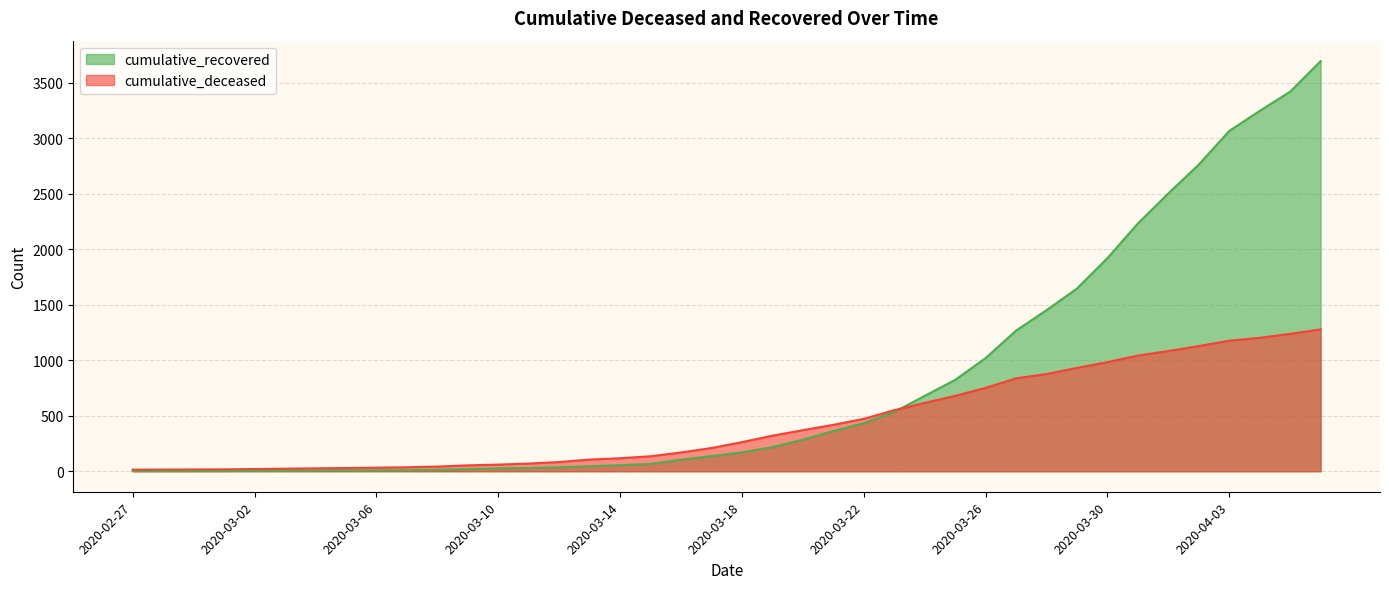

At which category does the chart reach its minimum across all series?

2020-02-27